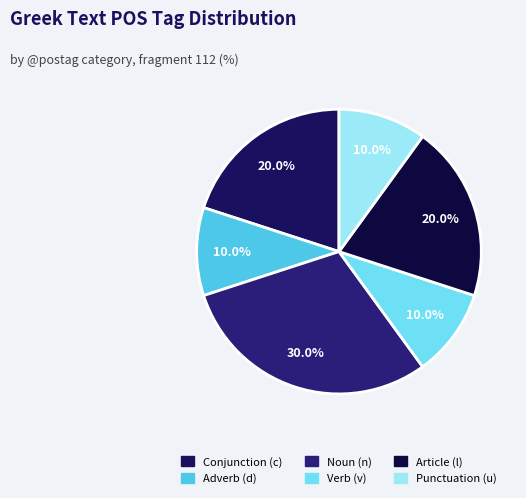

How many segments does this pie chart have?

6